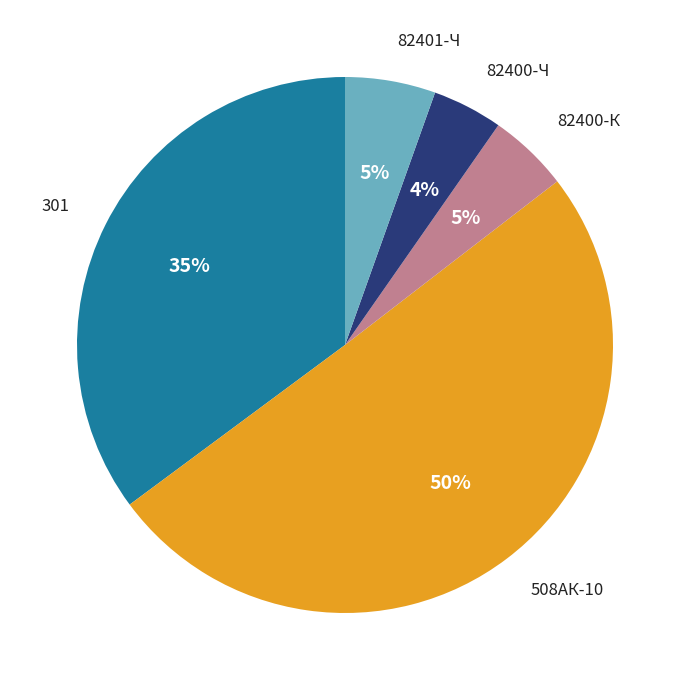

How many slices are in this pie chart?

5